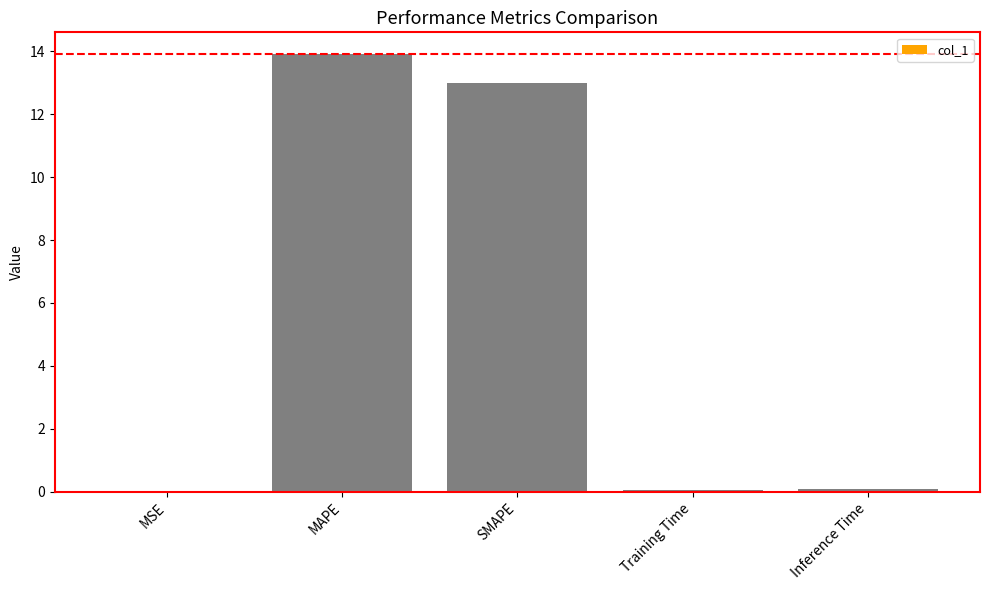

What is the sum of all values?

27.1